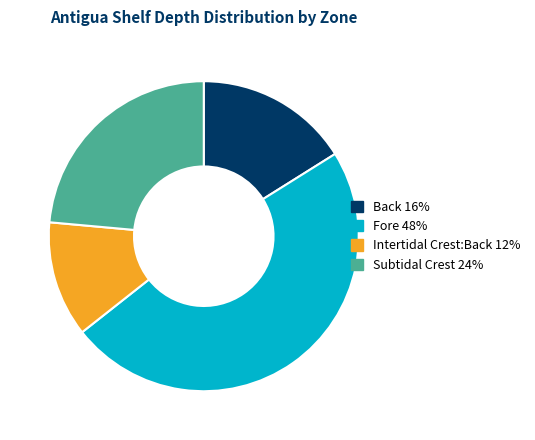

Is there any slice that represents more than half of the pie?

No